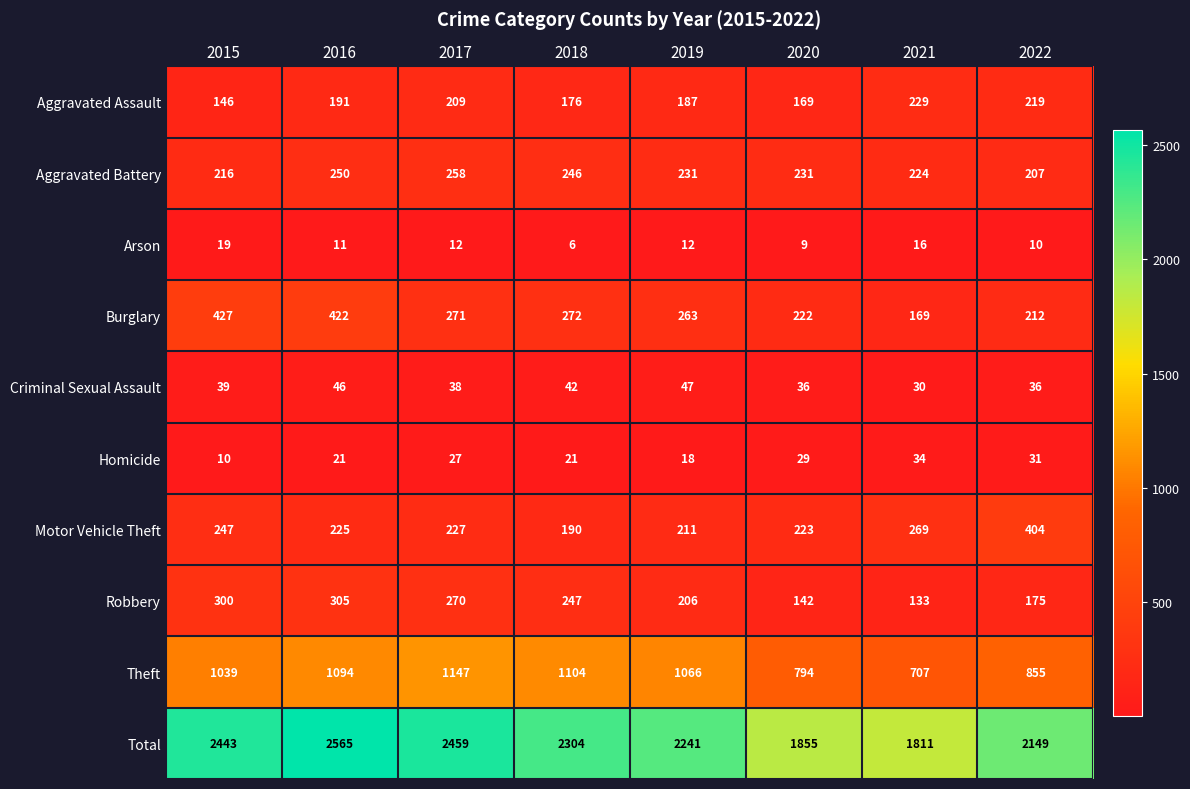

The Robbery series shows 175 at 2022. True or false?

True